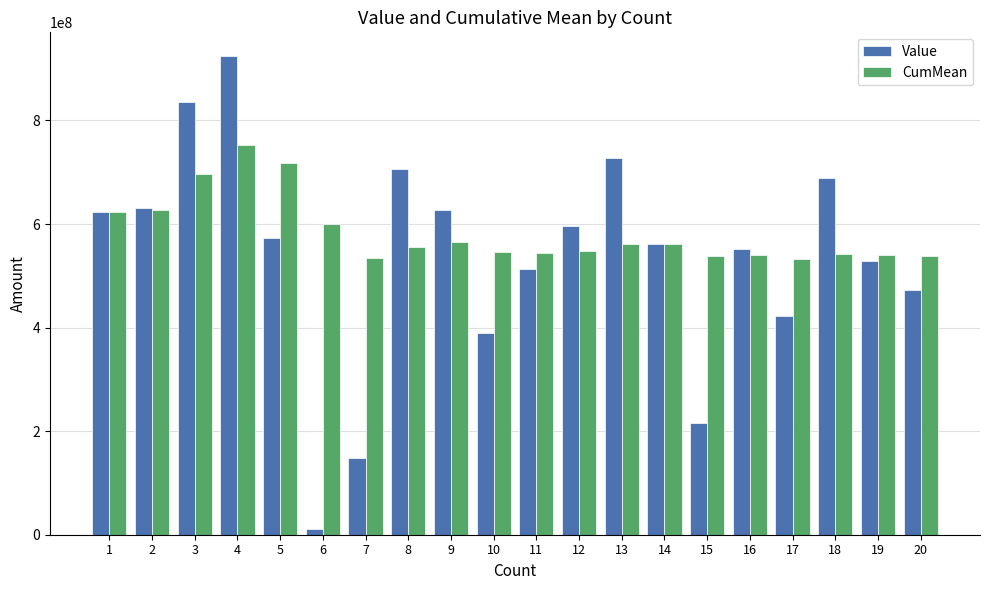

Between 7 and 13, which series saw the biggest shift?

Value